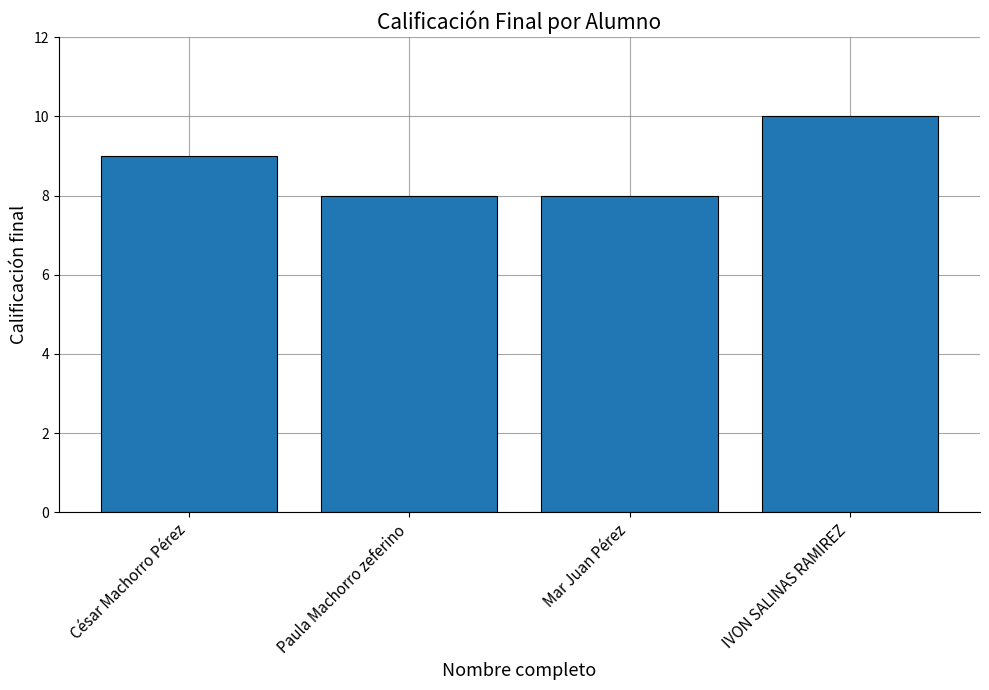

Is it true that the value at Mar Juan Pérez is 3?

False